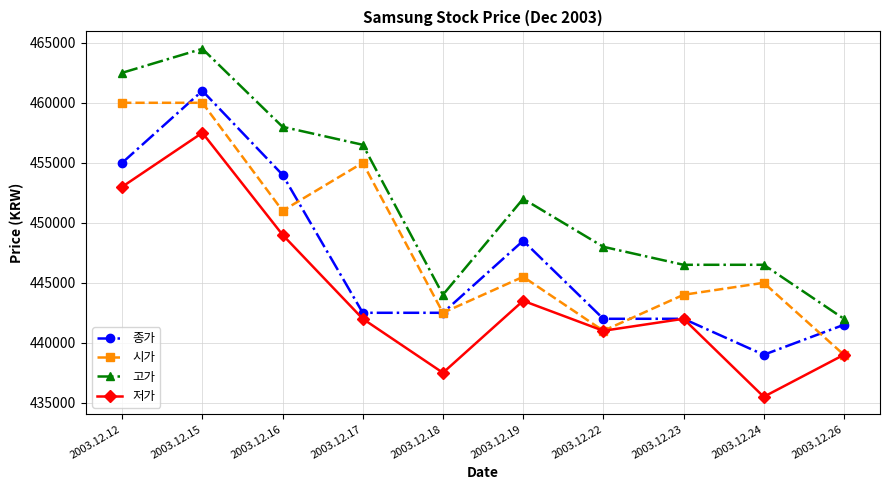

Between 2003.12.19 and 2003.12.24, which series saw the biggest shift?

종가